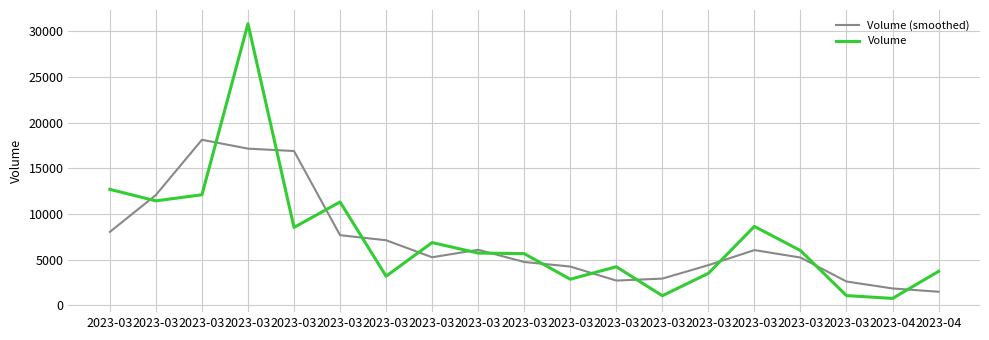

True or false: Volume (smoothed) and Volume intersect in this chart.

True